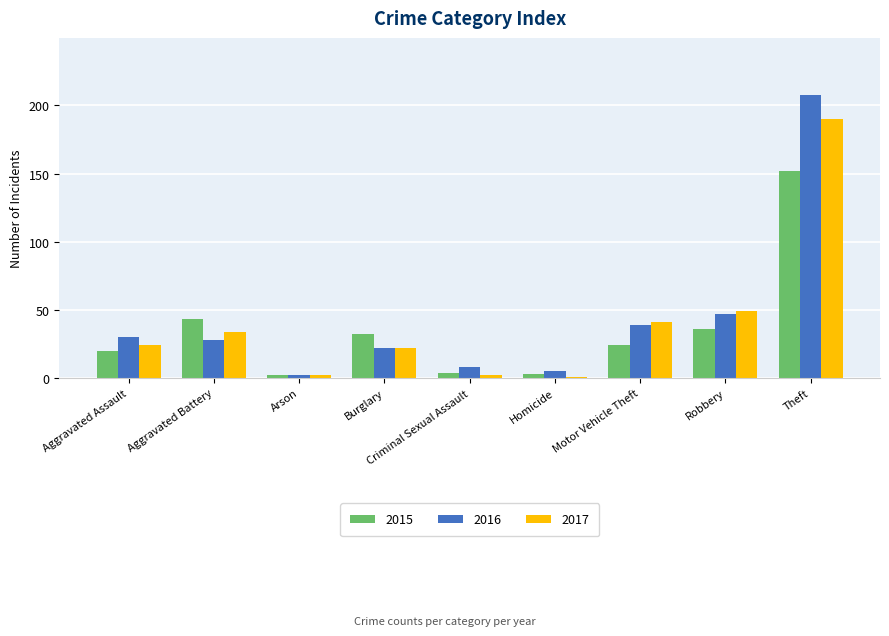

Reading left to right, what are all the values shown in this chart?

2015: 20	43	2	32	4	3	24	36	152
2016: 30	28	2	22	8	5	39	47	208
2017: 24	34	2	22	2	1	41	49	190